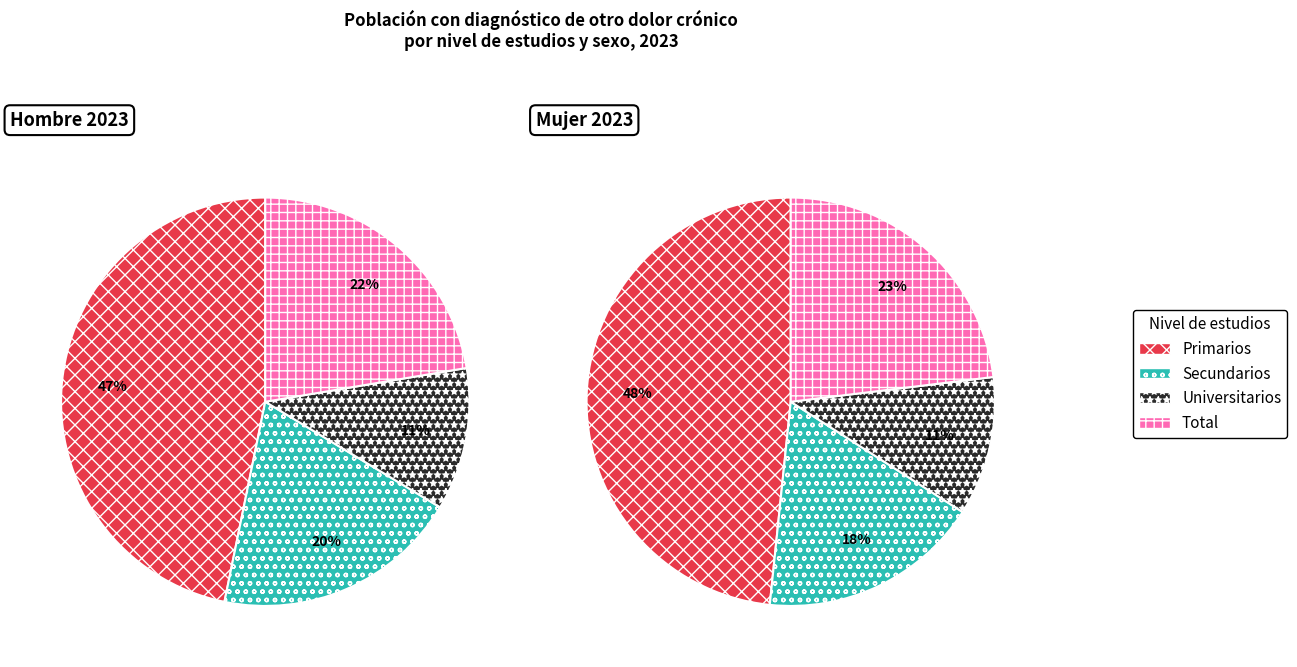

How many segments does this pie chart have?

4